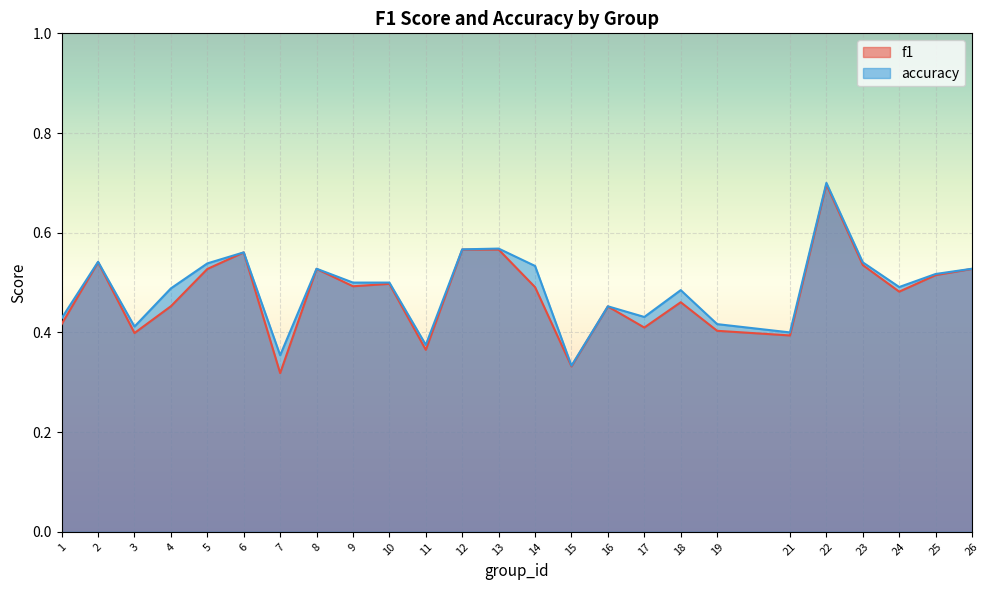

How many lines are shown in the chart?

2